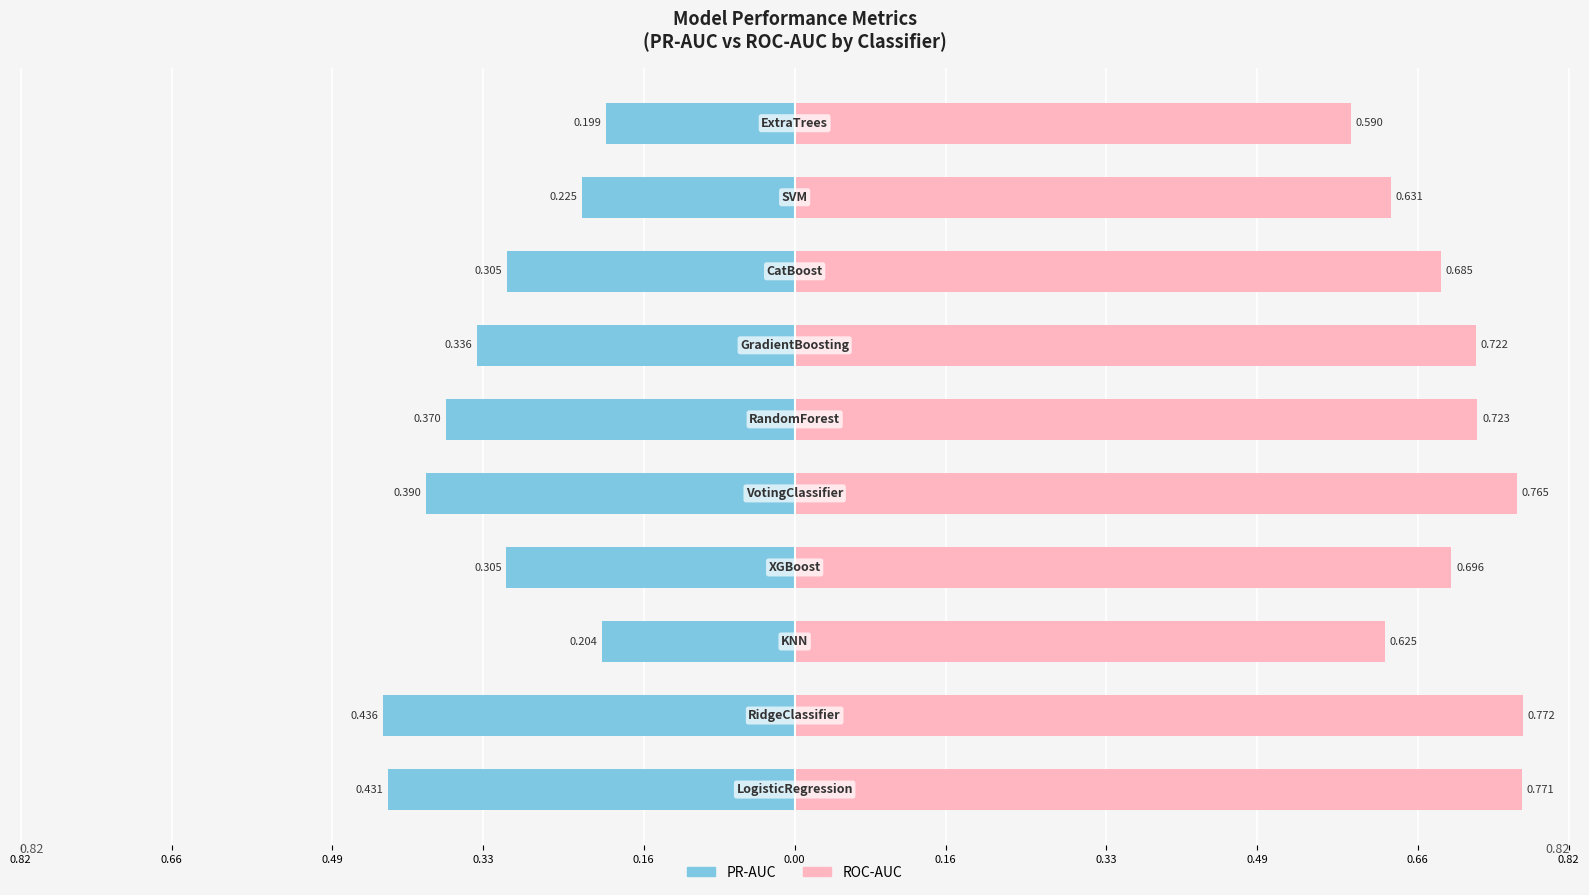

What is the sum of all ROC-AUC values?

7.0